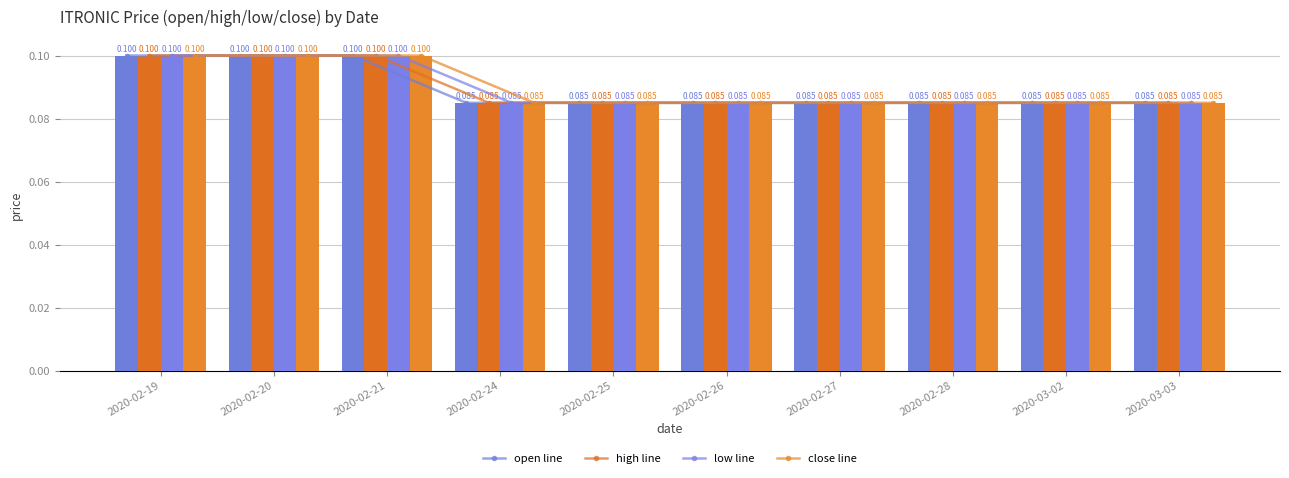

Between 2020-02-24 and 2020-02-26, which series saw the biggest shift?

open